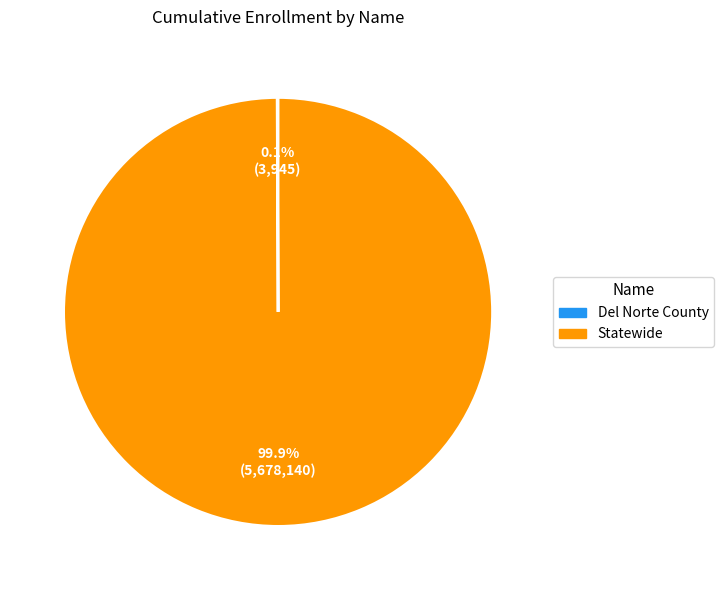

Which category has the biggest portion of the pie?

Statewide